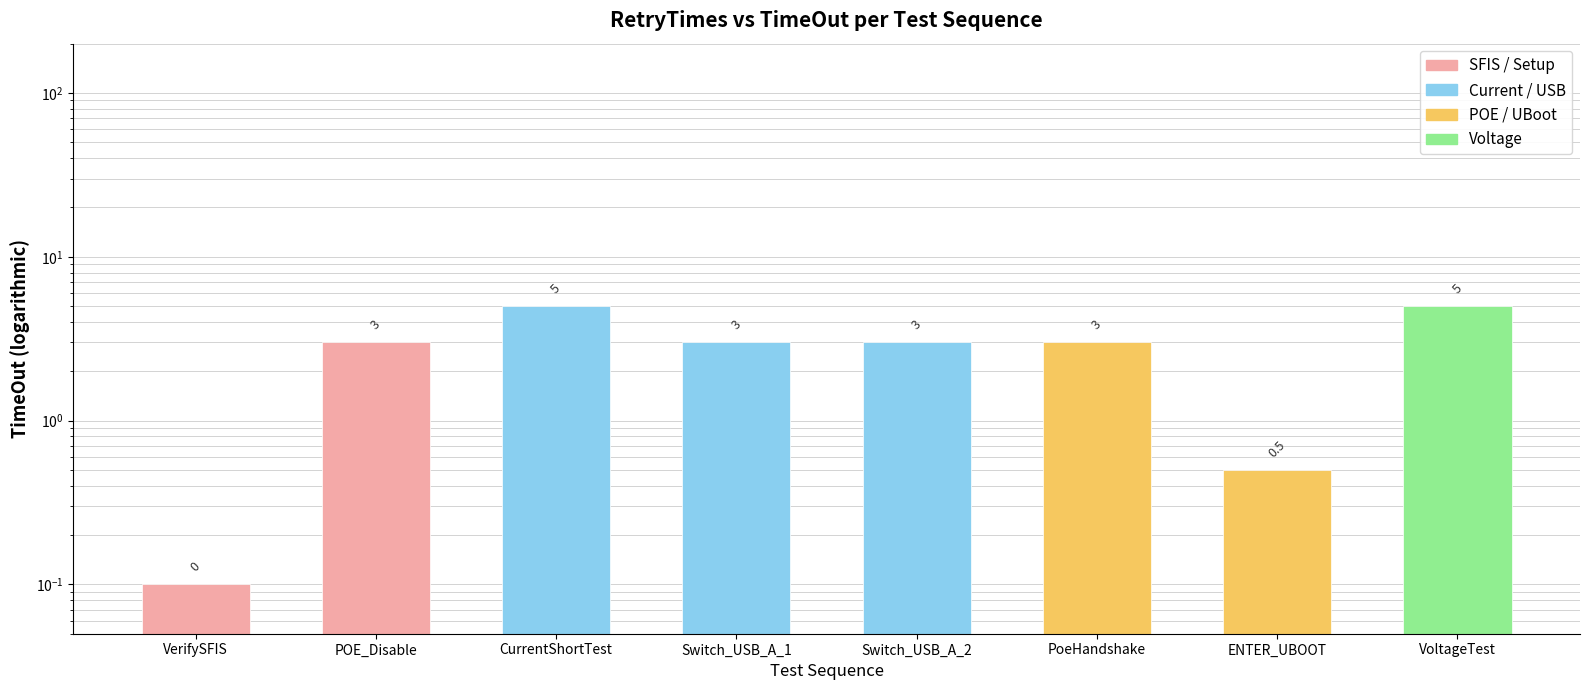

What is the label of the 6th bar from the left?

PoeHandshake